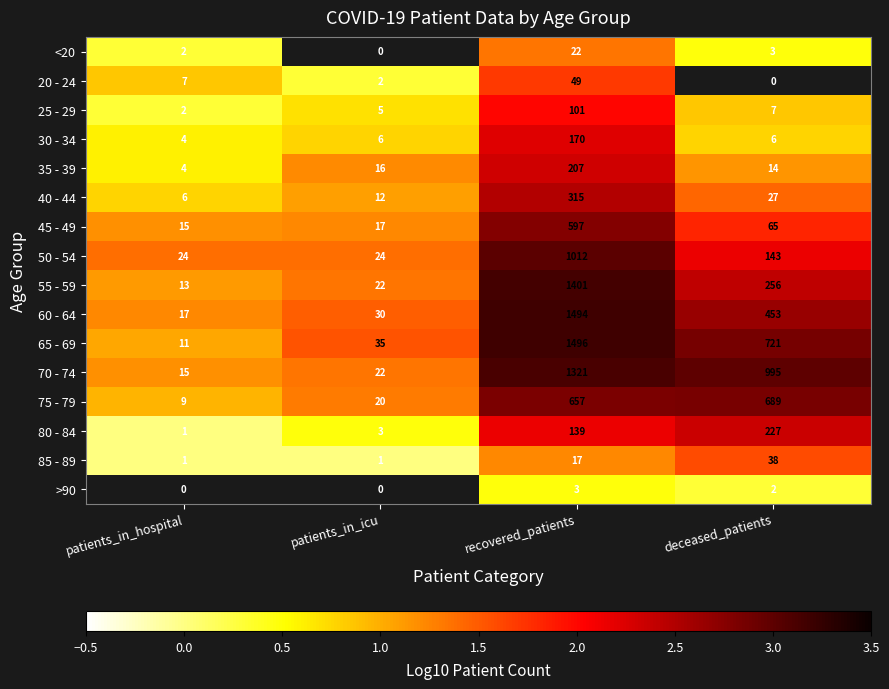

How many categories are shown in the chart?

4